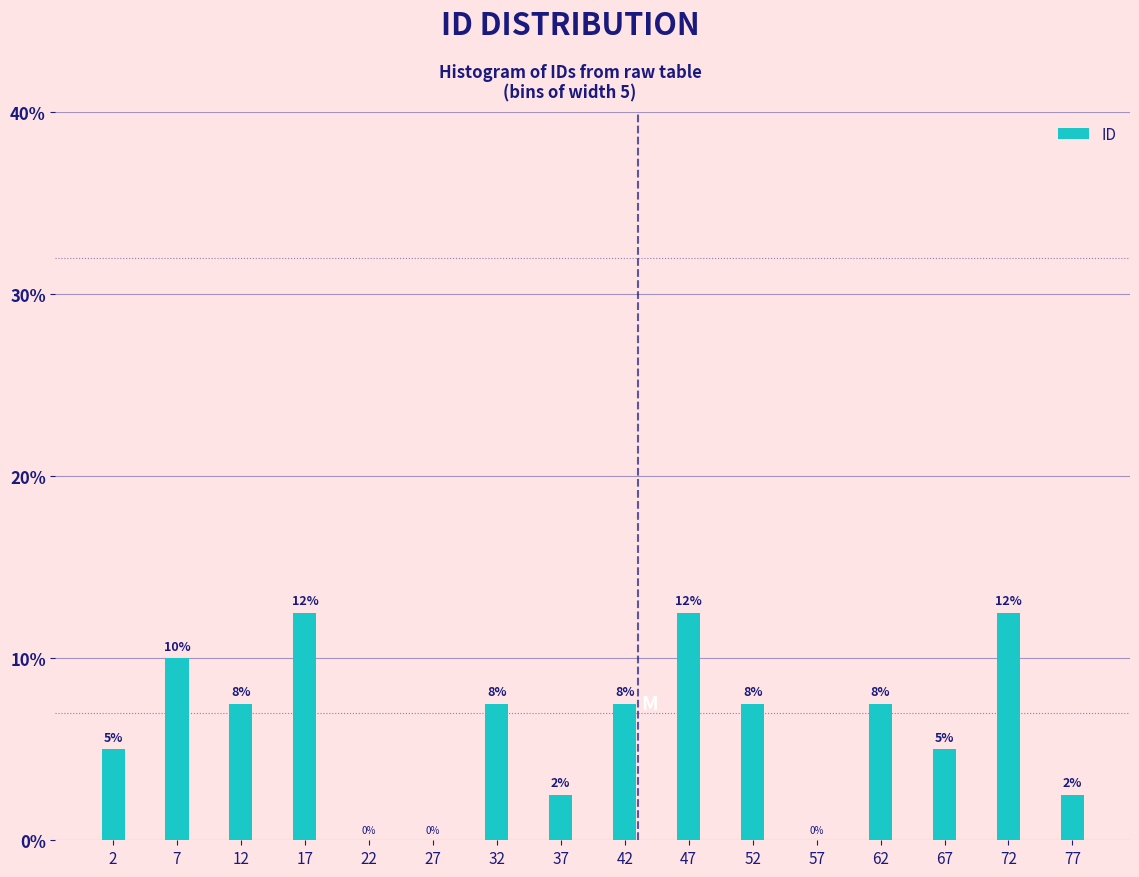

Are the bars horizontal?

No